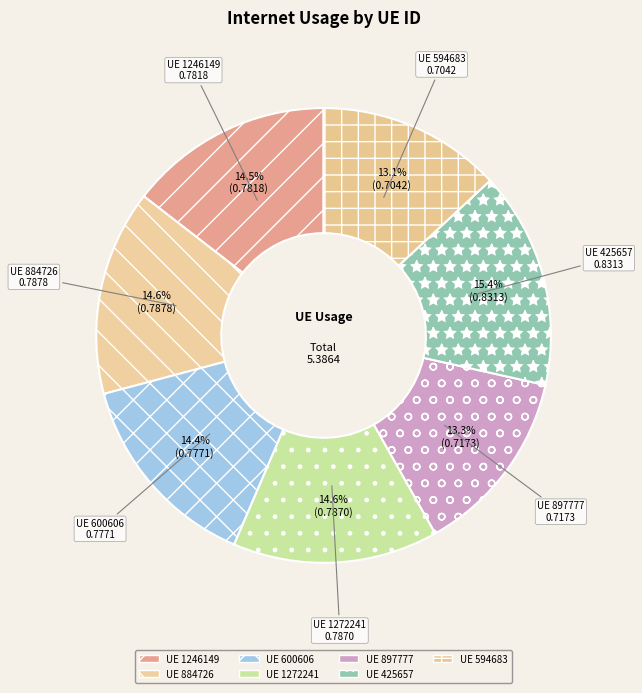

To the nearest percent, what is the average slice percentage?

14%